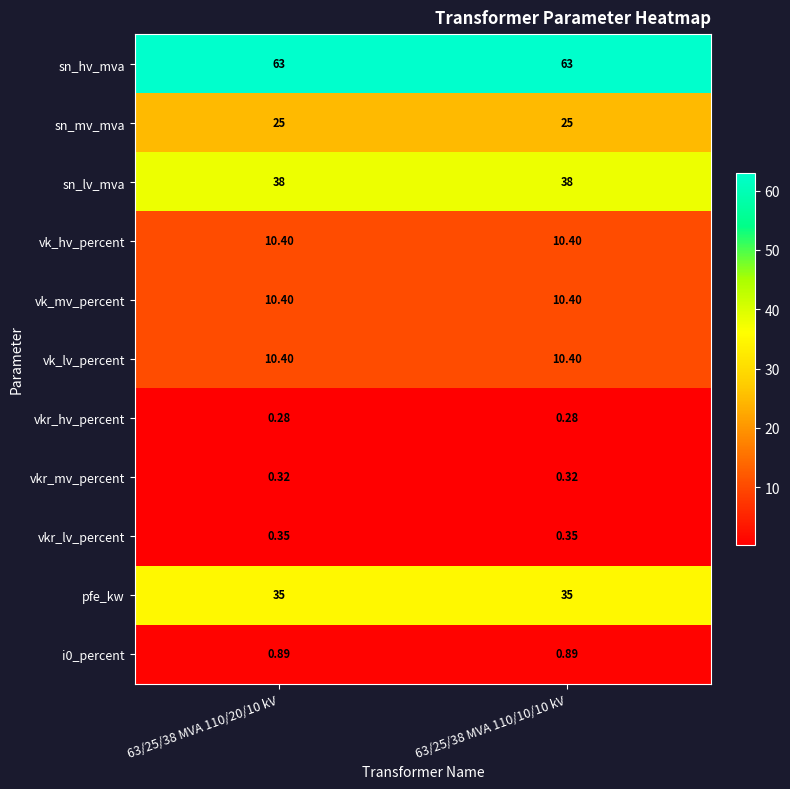

Which series has the largest total across all categories?

sn_hv_mva